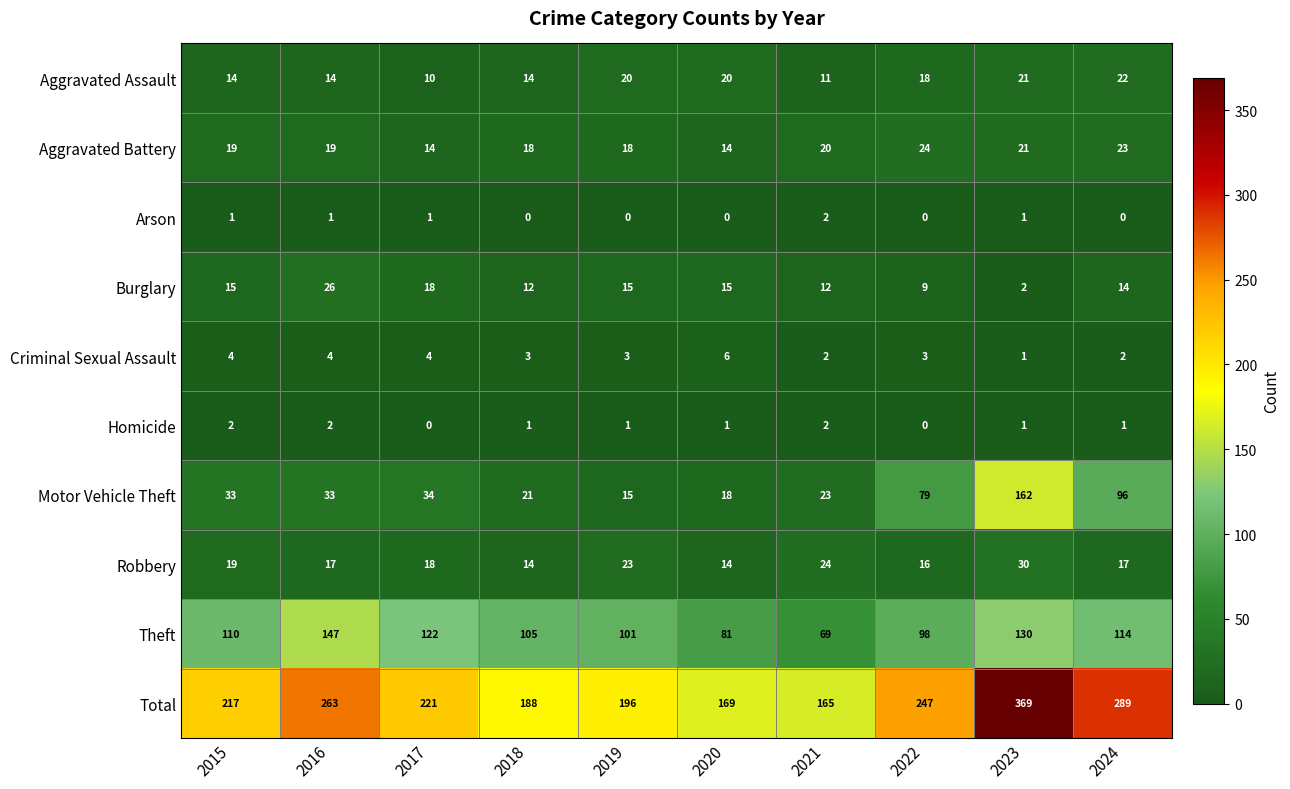

Count the number of categories in the chart.

10